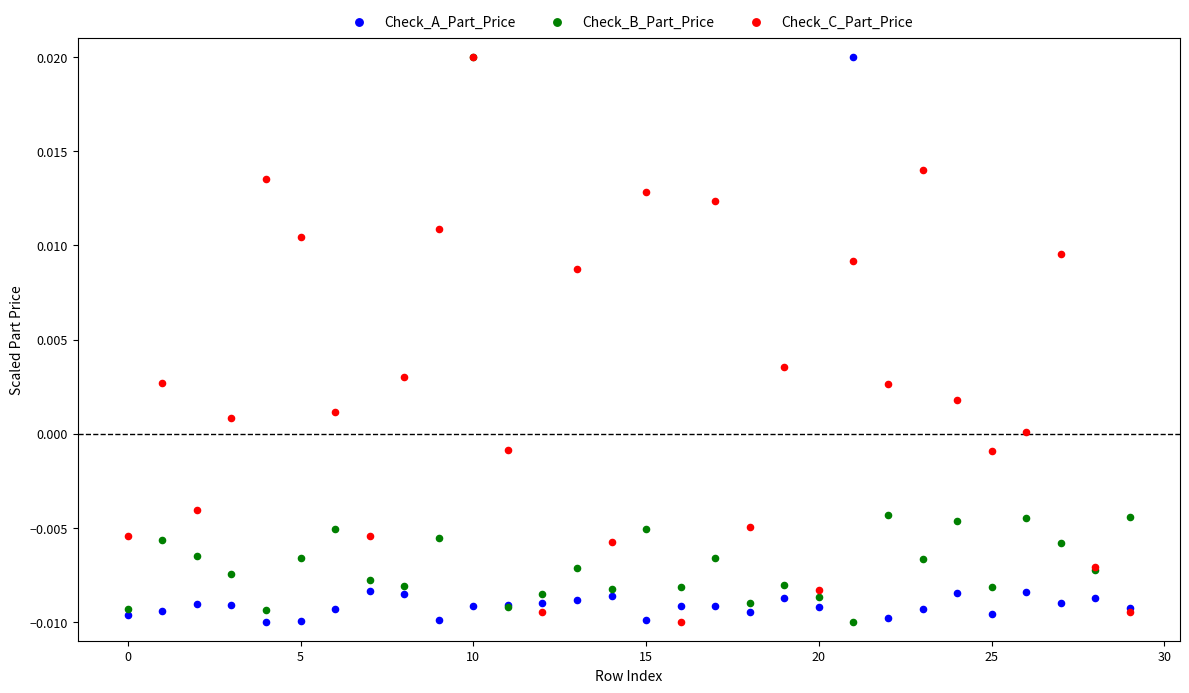

What are all the series names shown in the legend?

Check_A_Part_Price, Check_B_Part_Price, Check_C_Part_Price